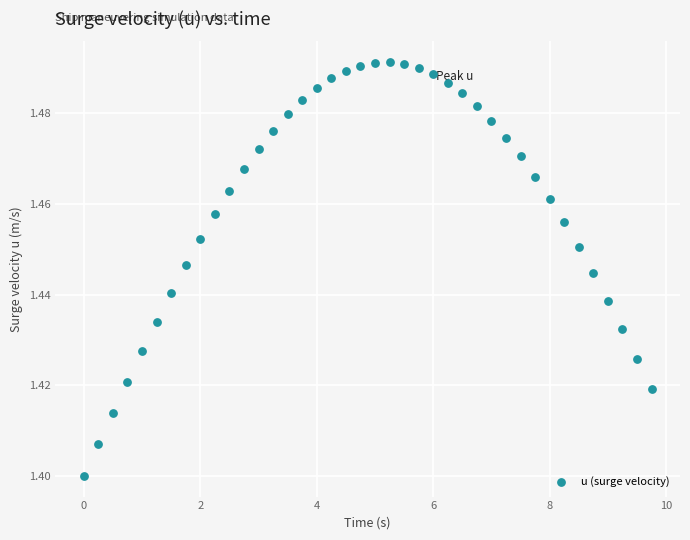

What is the range of X values (max minus min)?

9.8